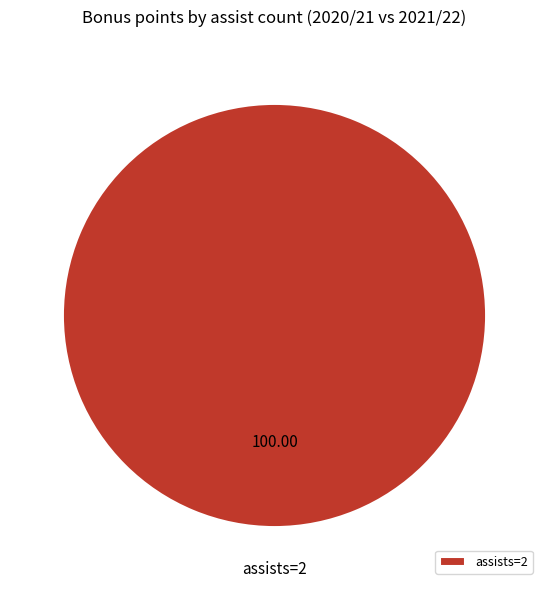

How many segments does this pie chart have?

1